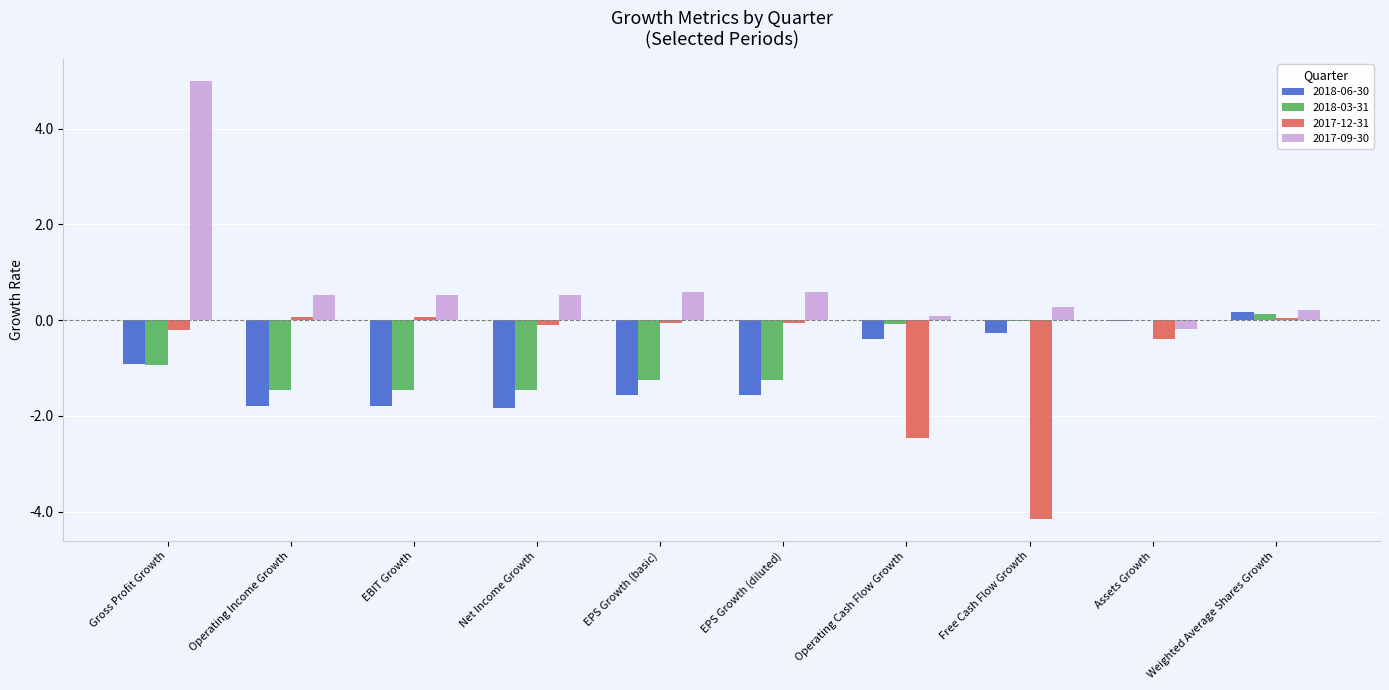

How many categories are shown in the chart?

10